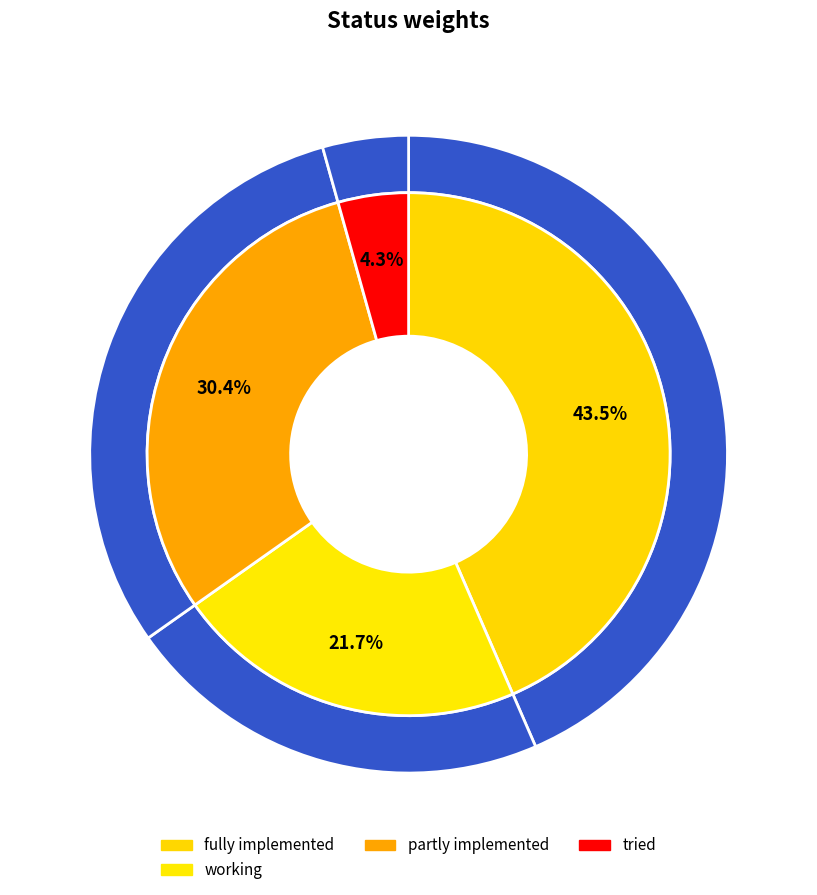

Combined, do working and partly implemented account for over 50%?

Yes